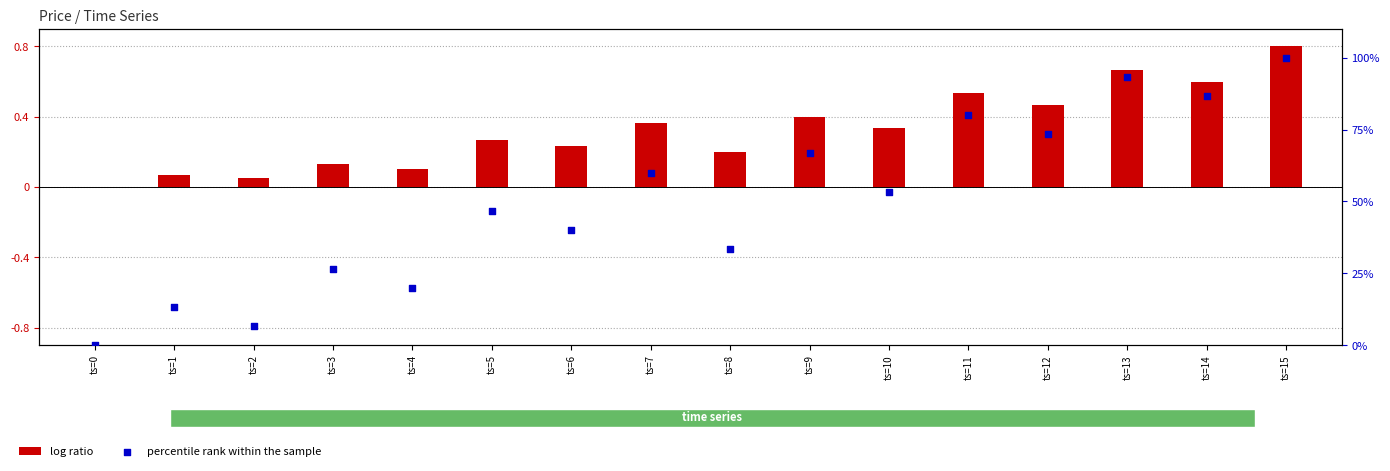

Which series has the largest Y range (max minus min)?

percentile rank within the sample